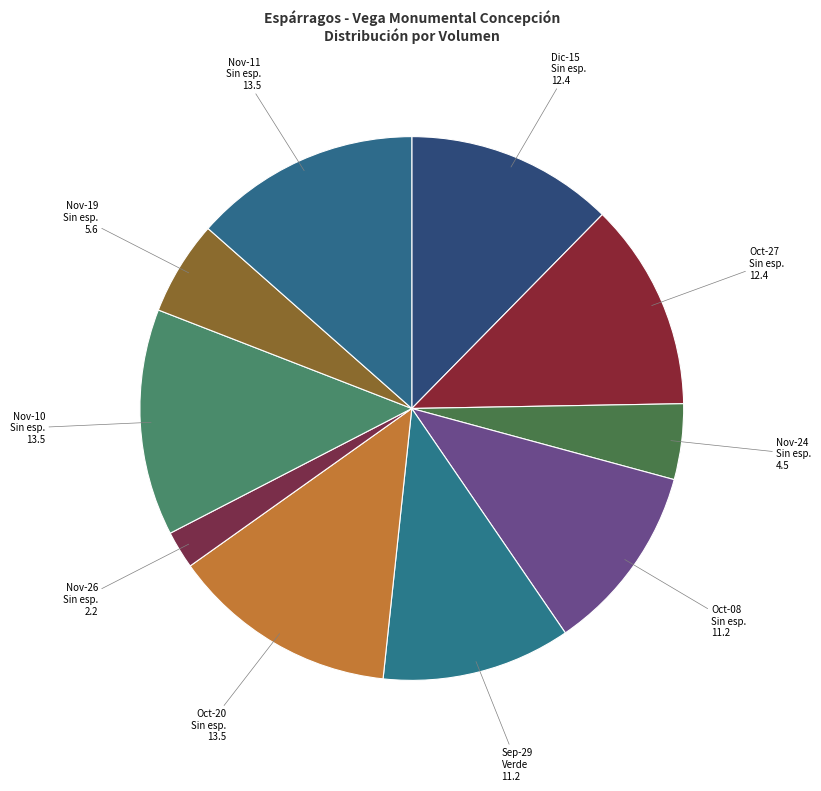

How many slices are in this pie chart?

10